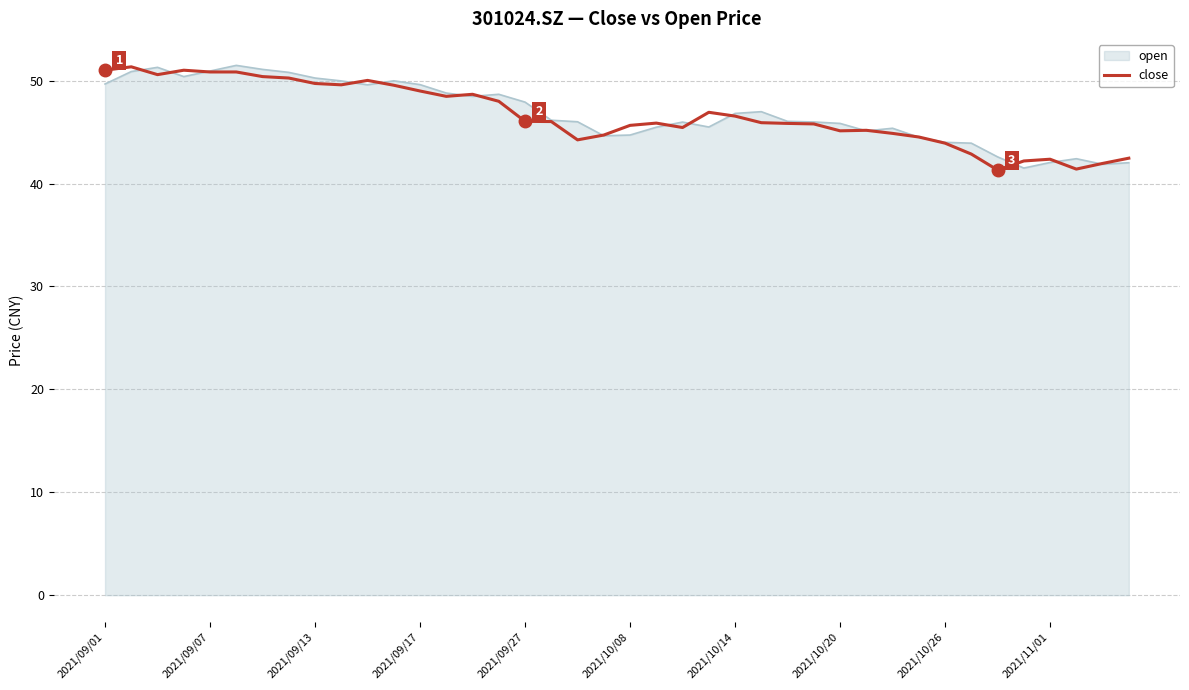

What is the minimum value for close?

41.3